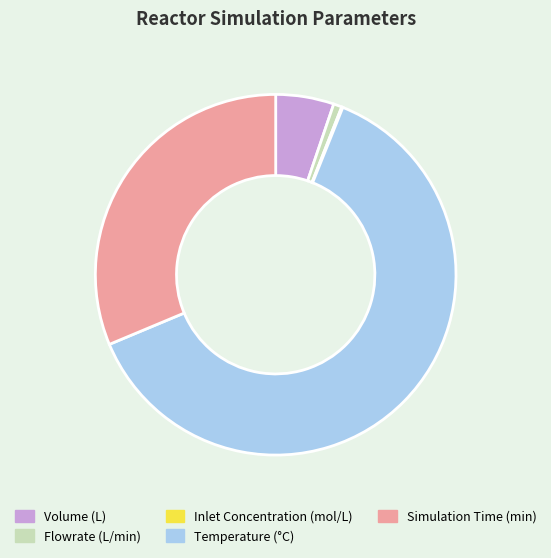

True or false: Simulation Time (min) accounts for 31% of the total.

True